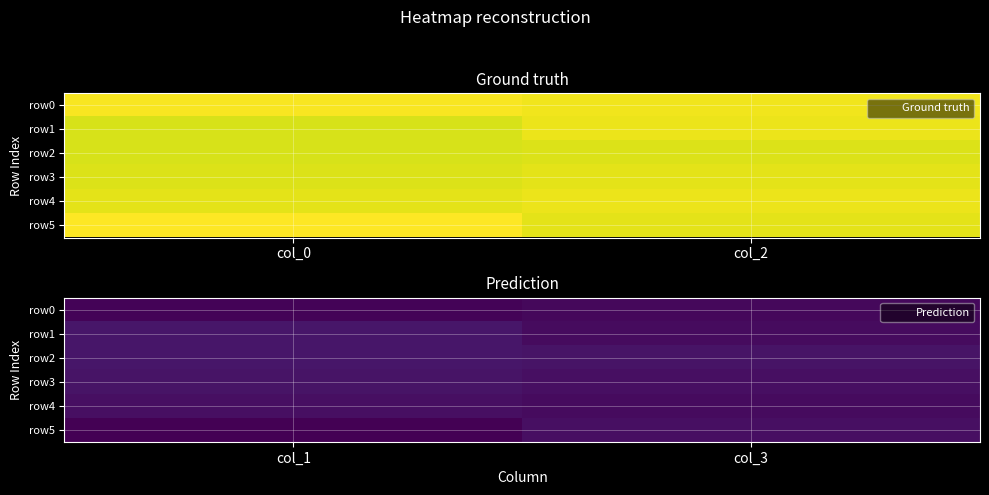

What is the sum of the row3 values at col_3 and col_1?

11